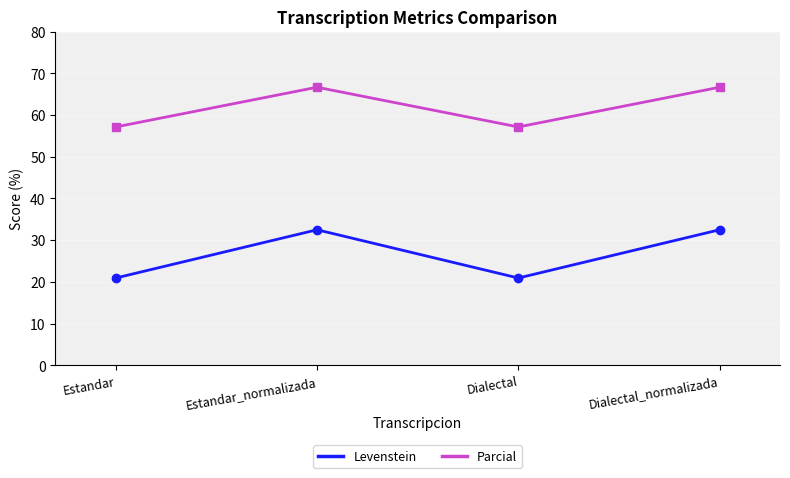

Rank the series by their average value, from lowest to highest.

Levenstein, Parcial